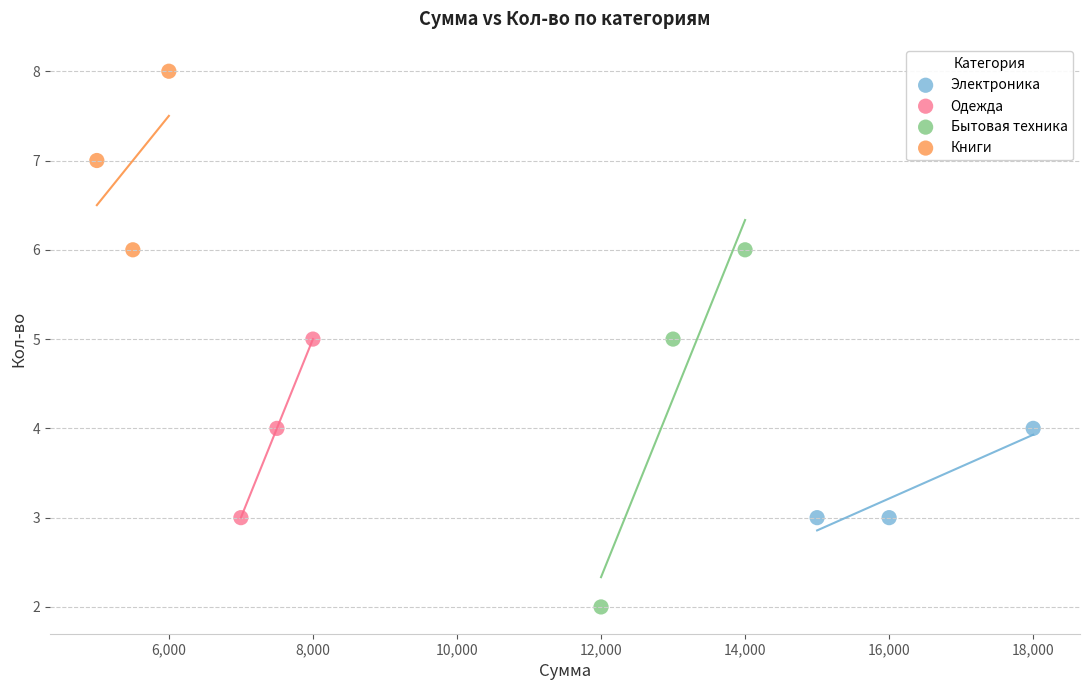

Which series reaches the maximum Y coordinate?

Книги